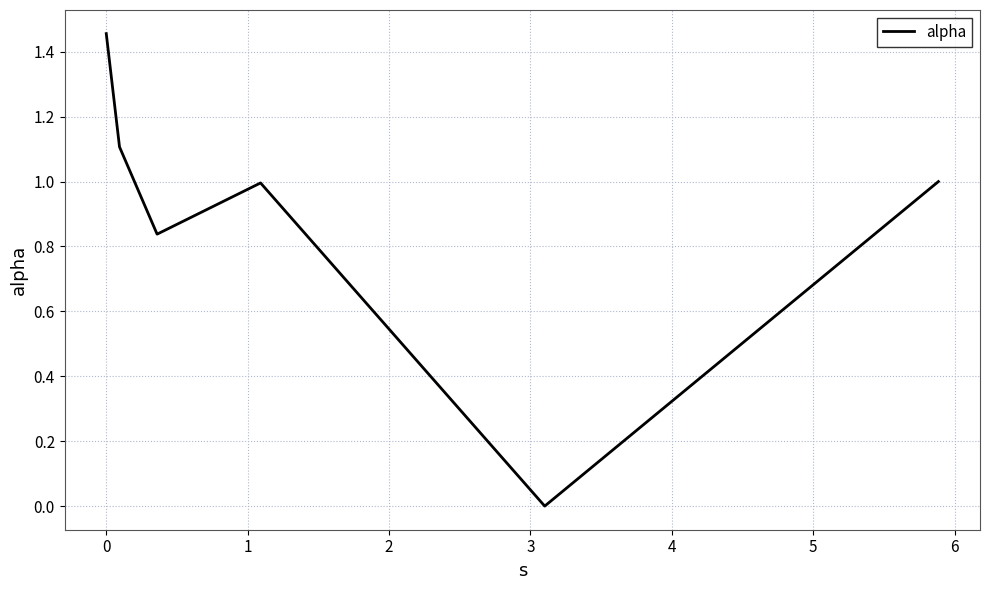

True or false: the data has more than 0 interior local peaks.

True